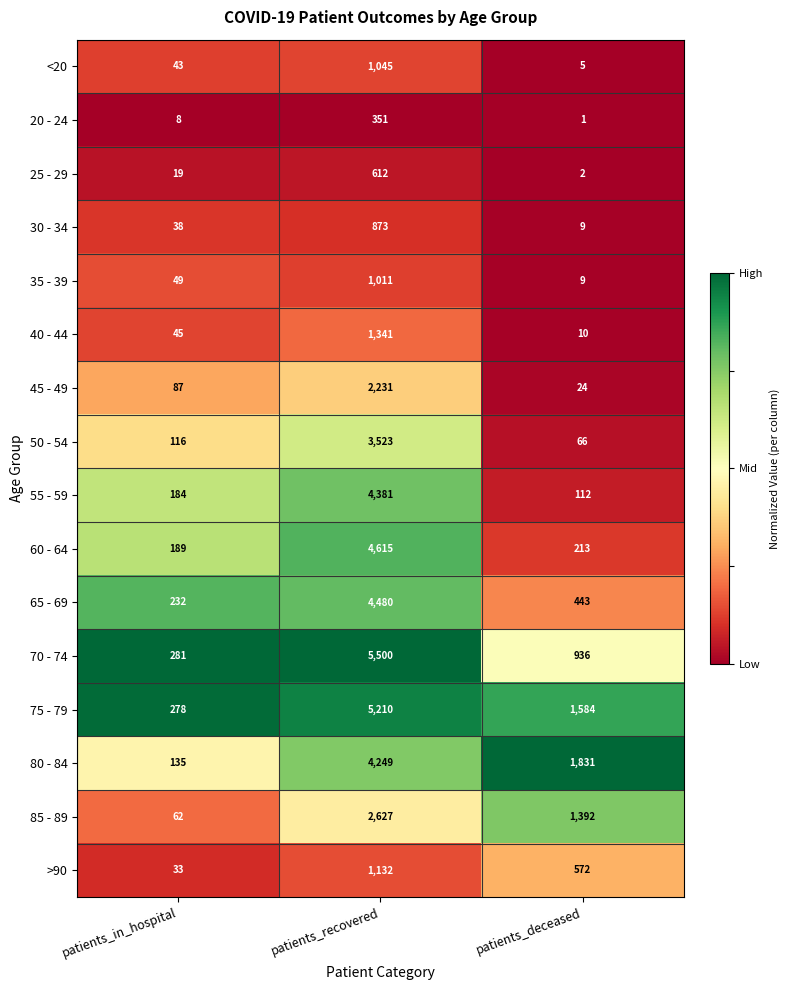

Which series has the largest range (max minus min)?

70 - 74